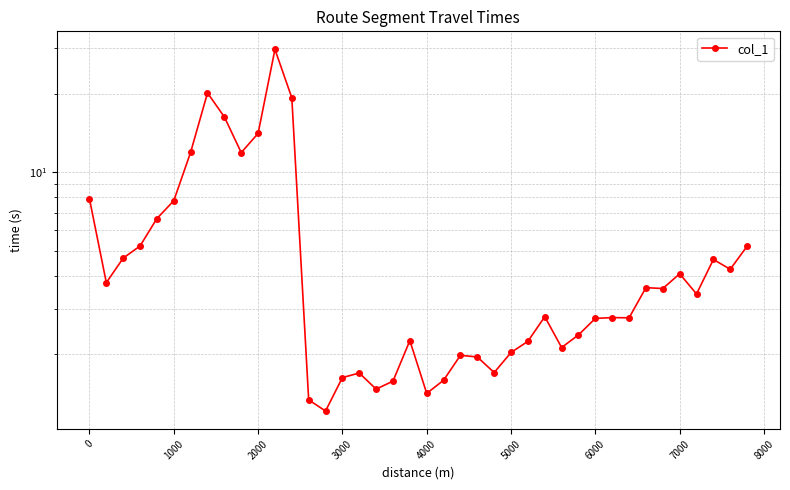

What is the average value?

5.7